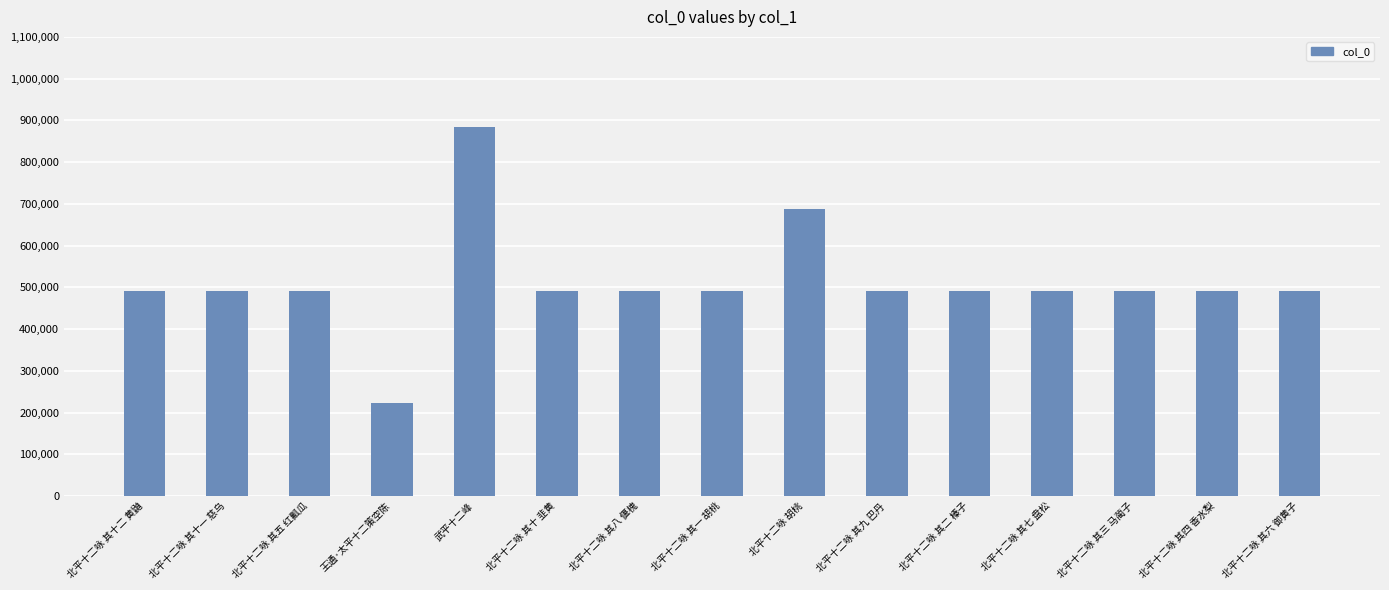

What is the difference between the second highest and minimum values?

463029